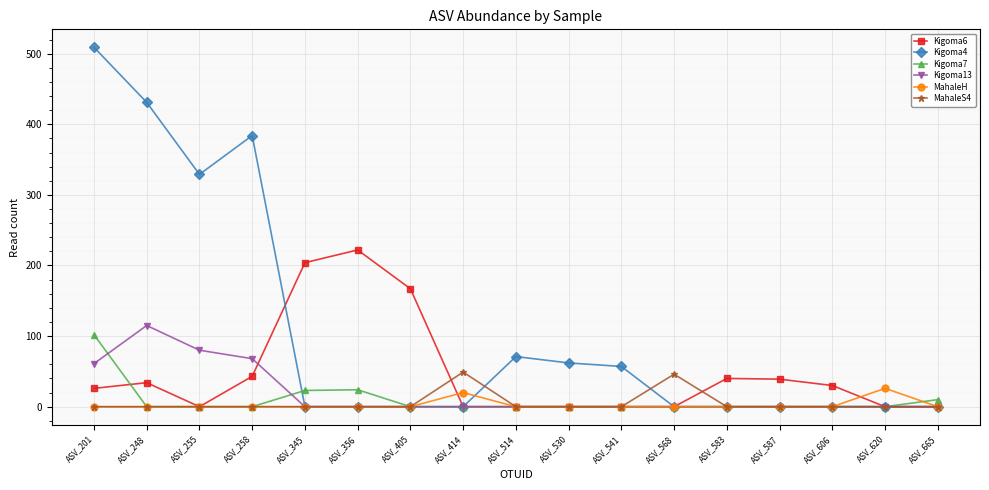

Does the chart display data point markers on the line(s)?

Yes